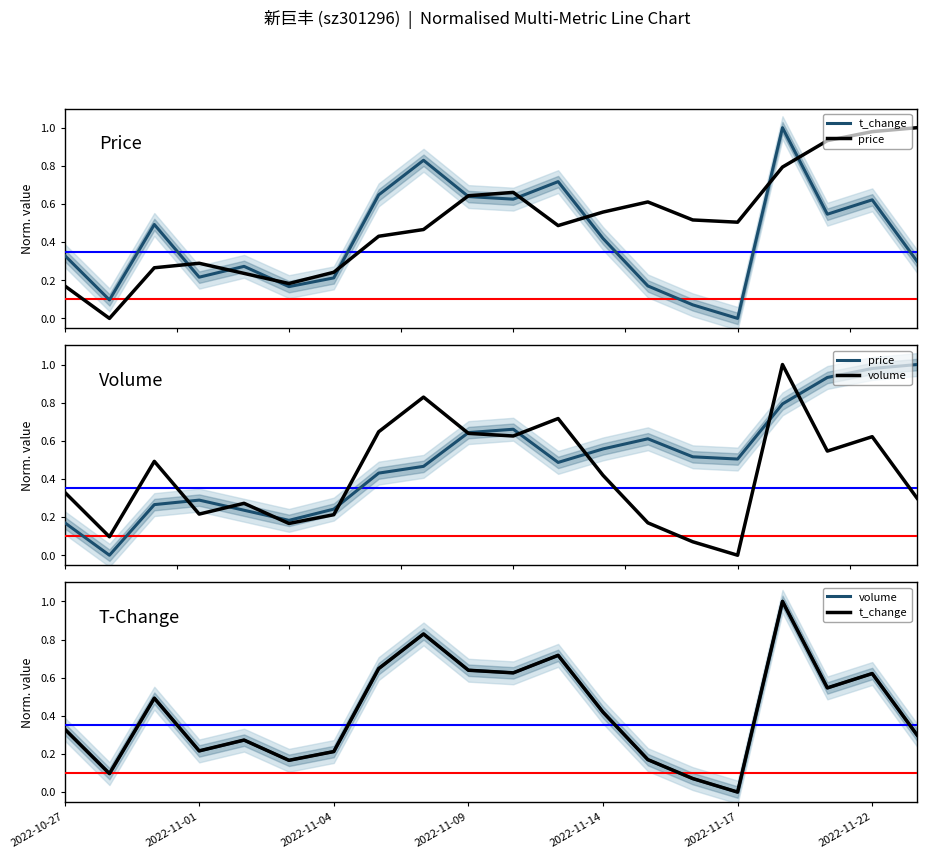

How many lines are shown in the chart?

3